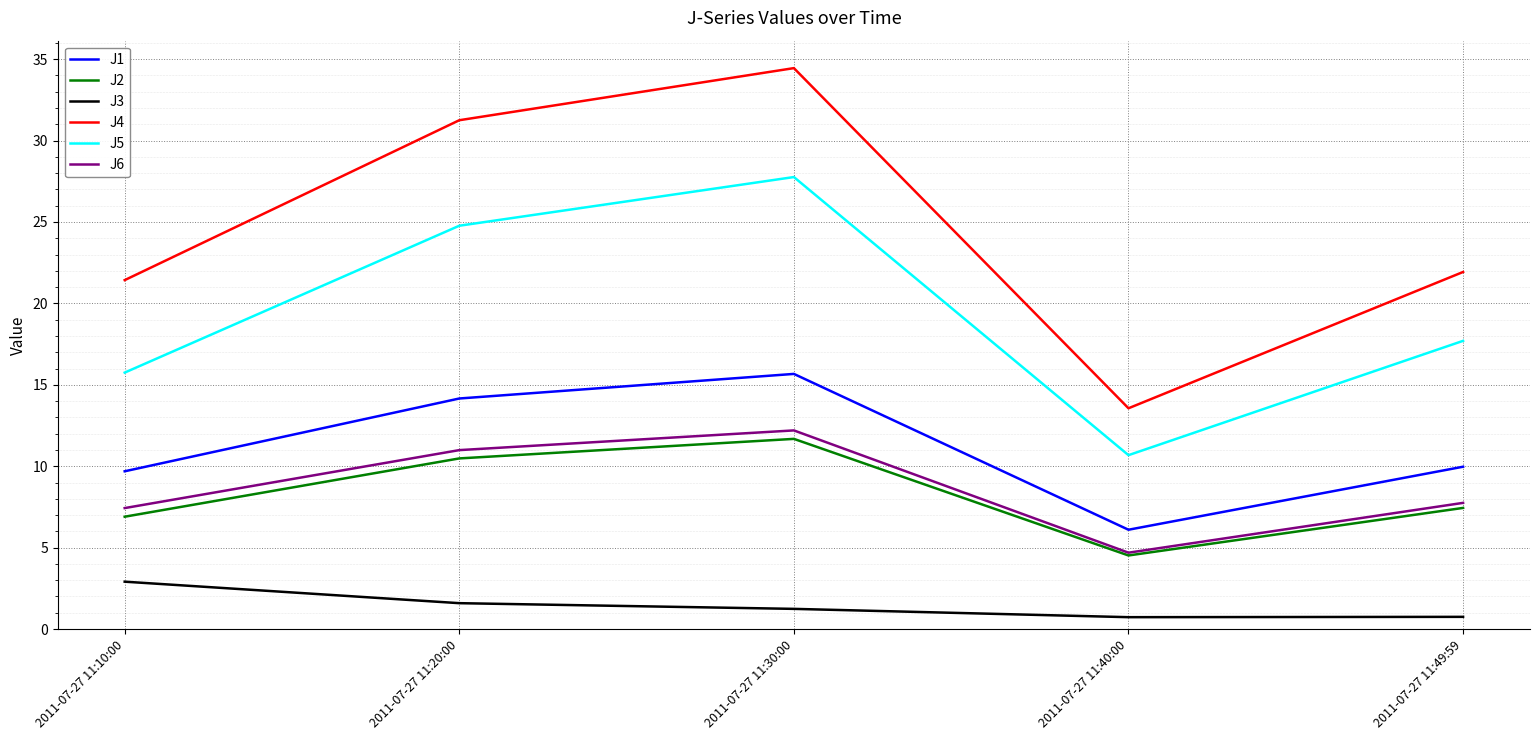

At which category does the chart reach its peak across all series?

2011-07-27 11:30:00